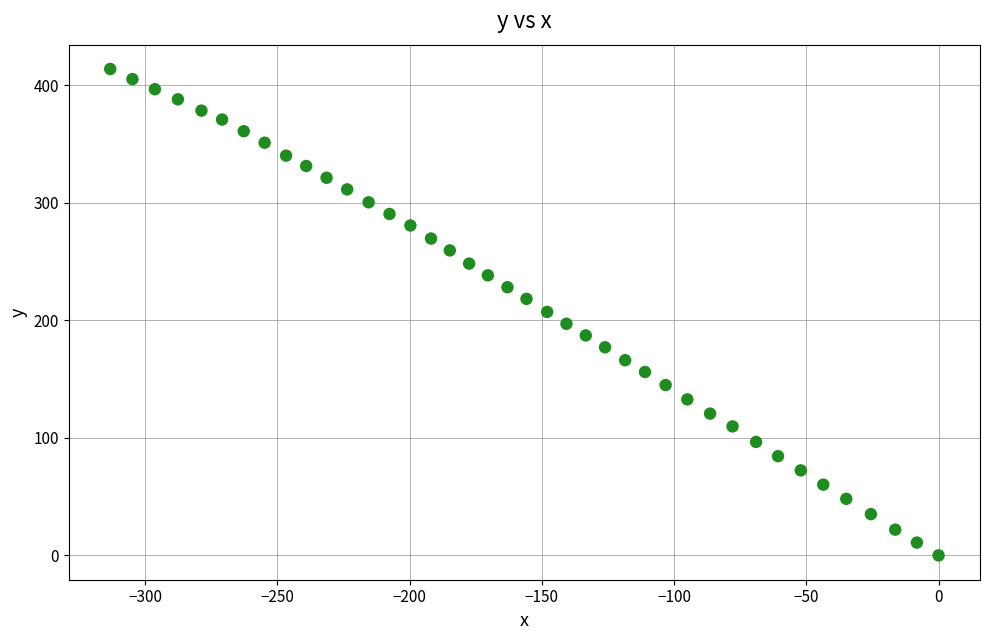

What is the range of X values (max minus min)?

313.2